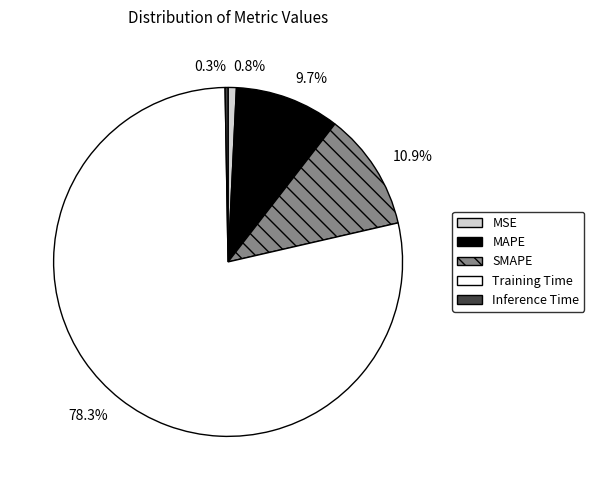

Which category has the biggest portion of the pie?

Training Time